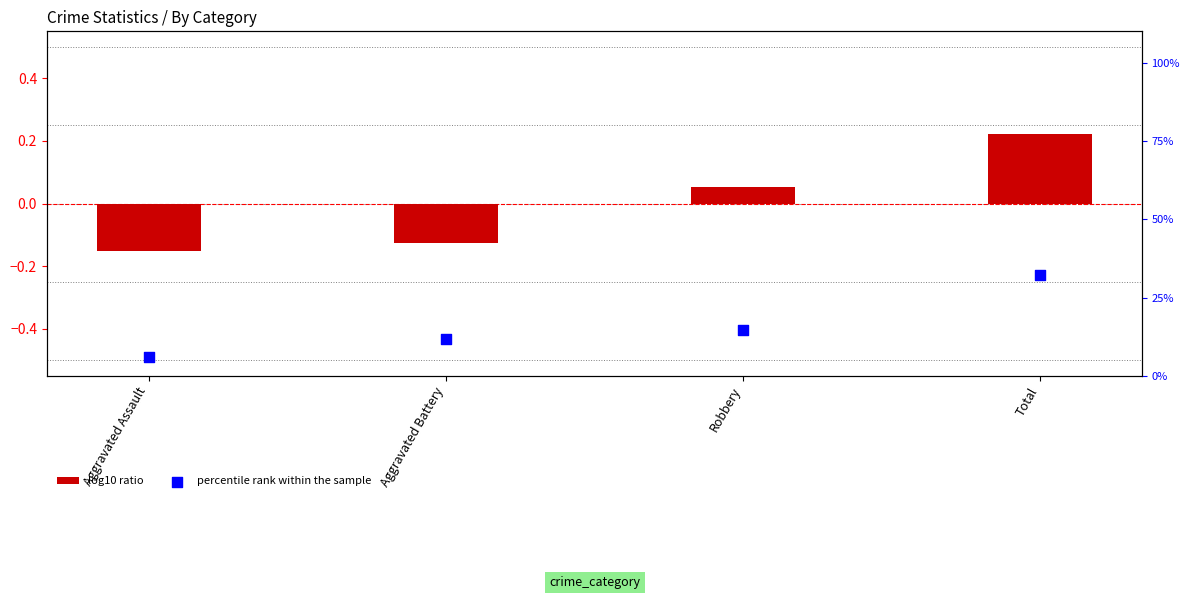

Which series has the largest Y range (max minus min)?

percentile rank within the sample